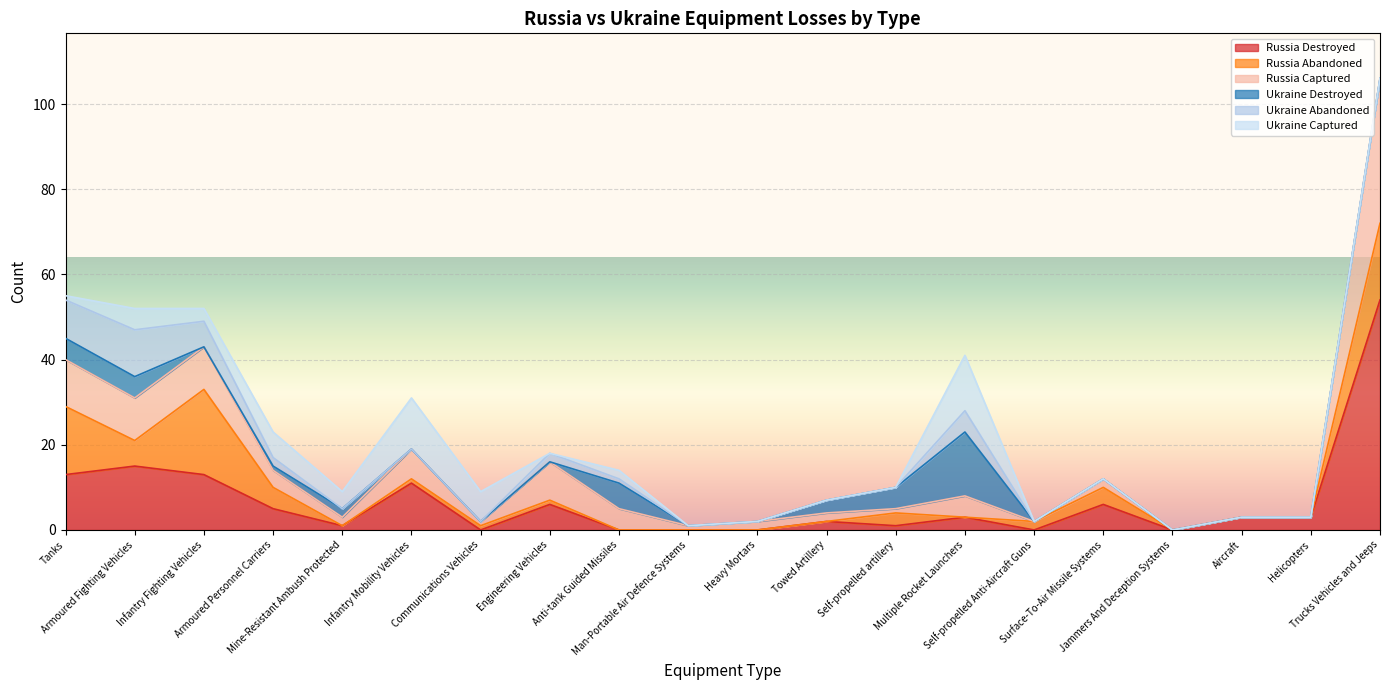

Rank the series at Infantry Fighting Vehicles from highest to lowest value.

Russia Abandoned, Russia Destroyed, Russia Captured, Ukraine Abandoned, Ukraine Captured, Ukraine Destroyed